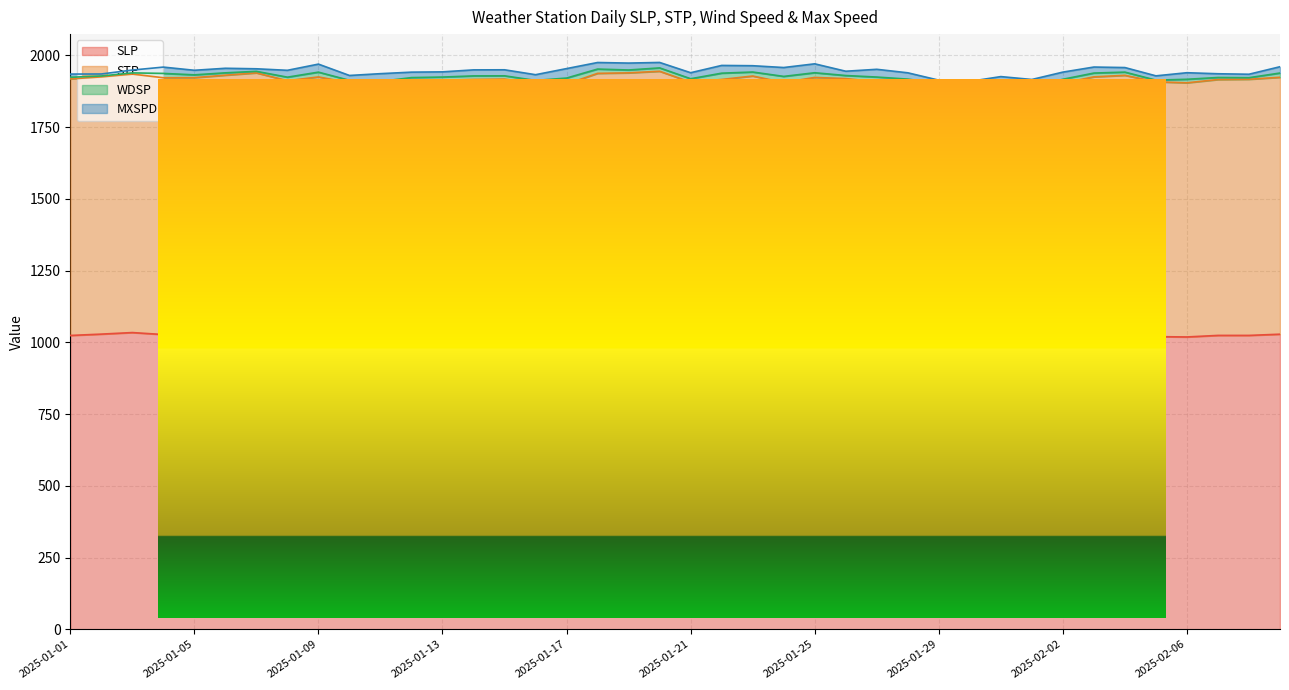

The value of SLP at 2025-01-27 is 1018.3. True or false?

True